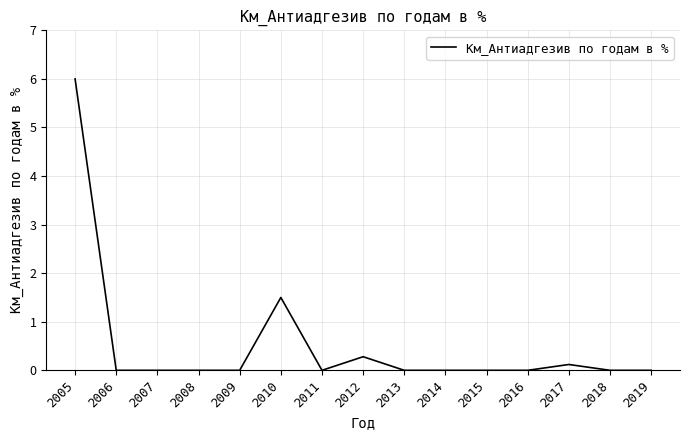

Does the chart have visible grid lines?

Yes